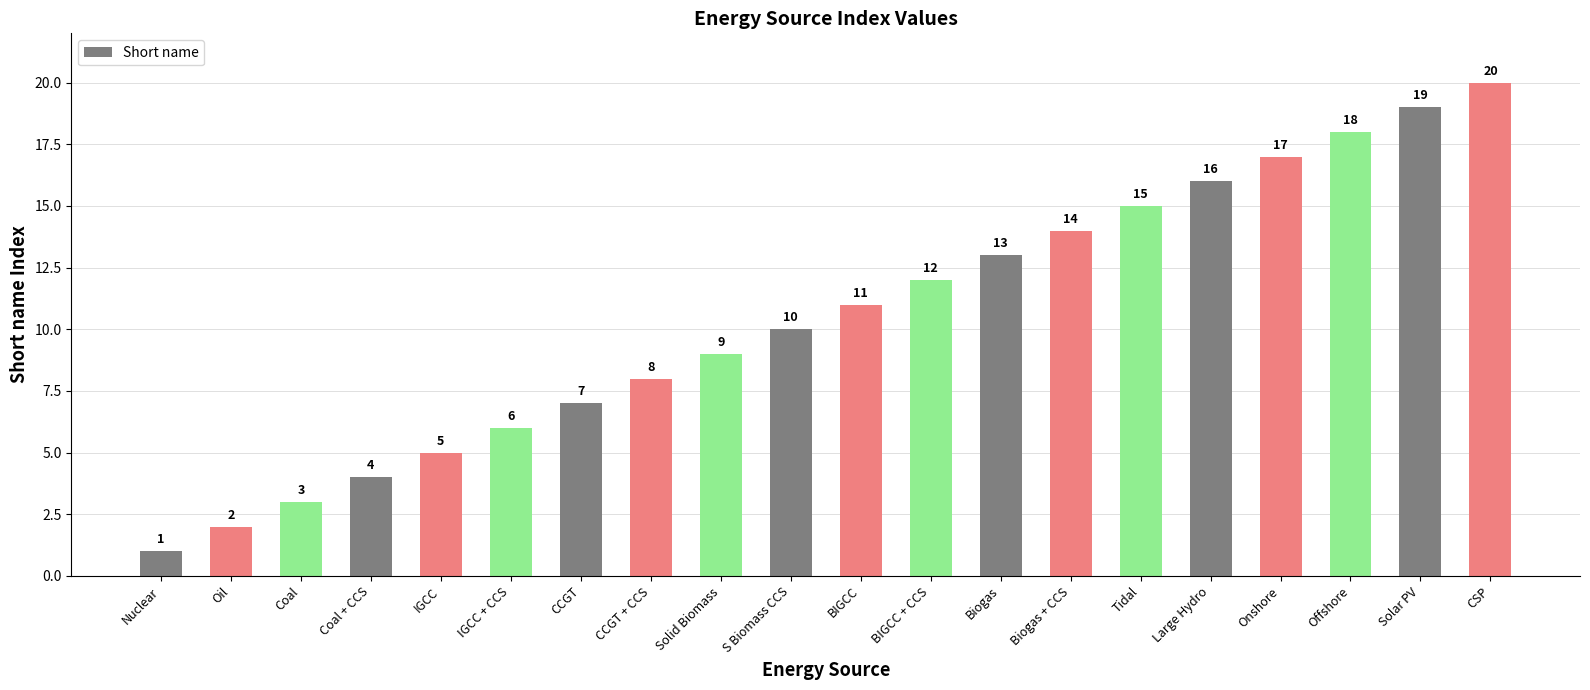

List the labels in order of value, smallest first.

Nuclear, Oil, Coal, Coal + CCS, IGCC, IGCC + CCS, CCGT, CCGT + CCS, Solid Biomass, S Biomass CCS, BIGCC, BIGCC + CCS, Biogas, Biogas + CCS, Tidal, Large Hydro, Onshore, Offshore, Solar PV, CSP